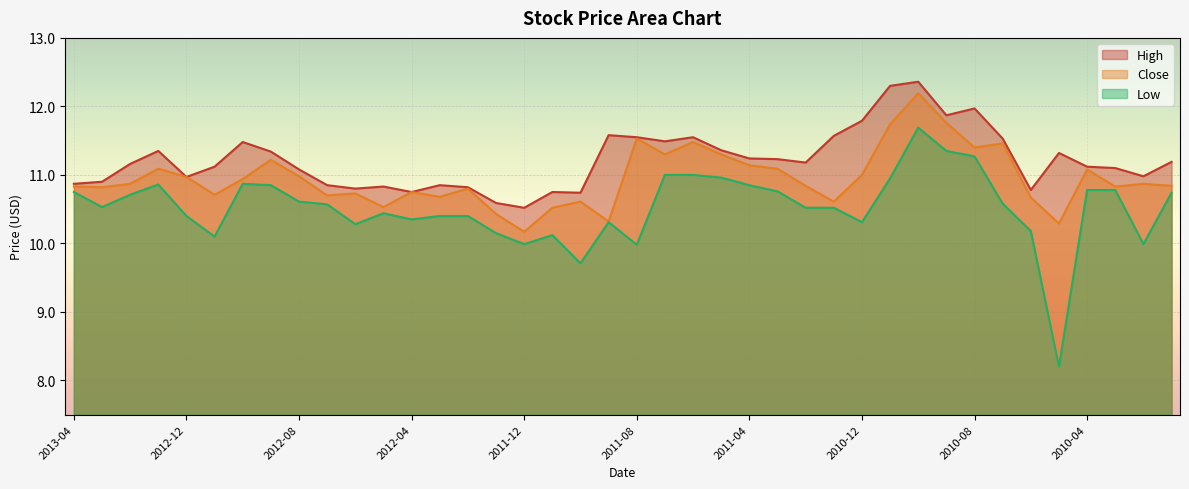

Is the value of Close at 2010-05 greater than the value of Low at 2011-05?

No